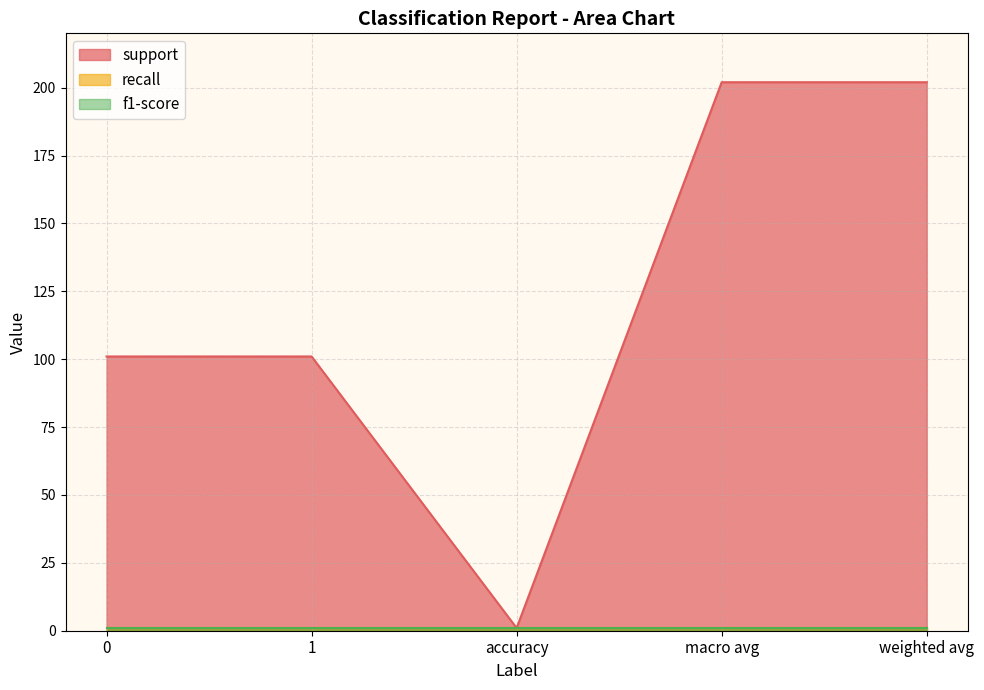

What is the highest value of the recall series?

1